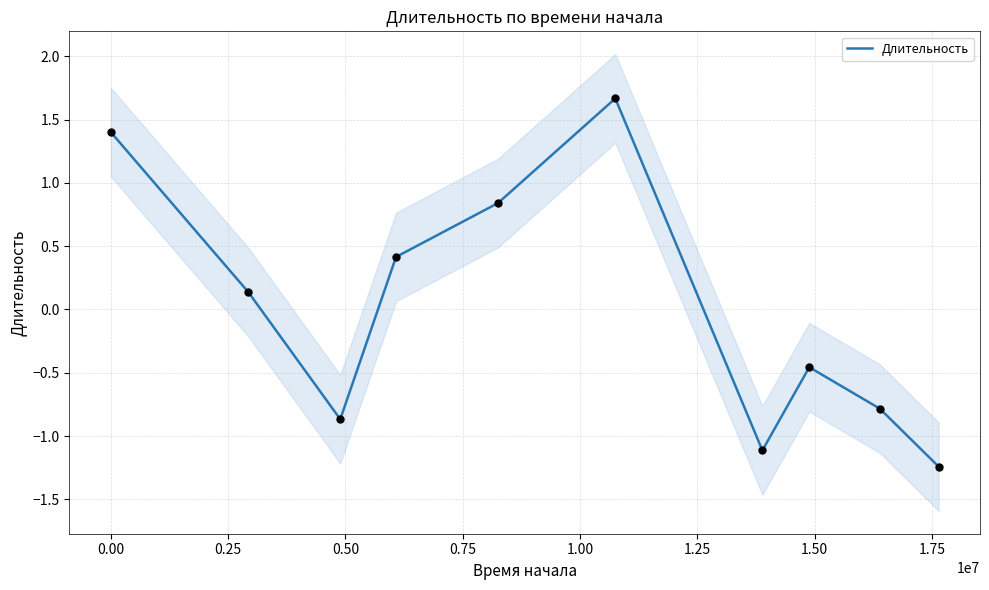

What is the maximum value for Длительность?

1.7